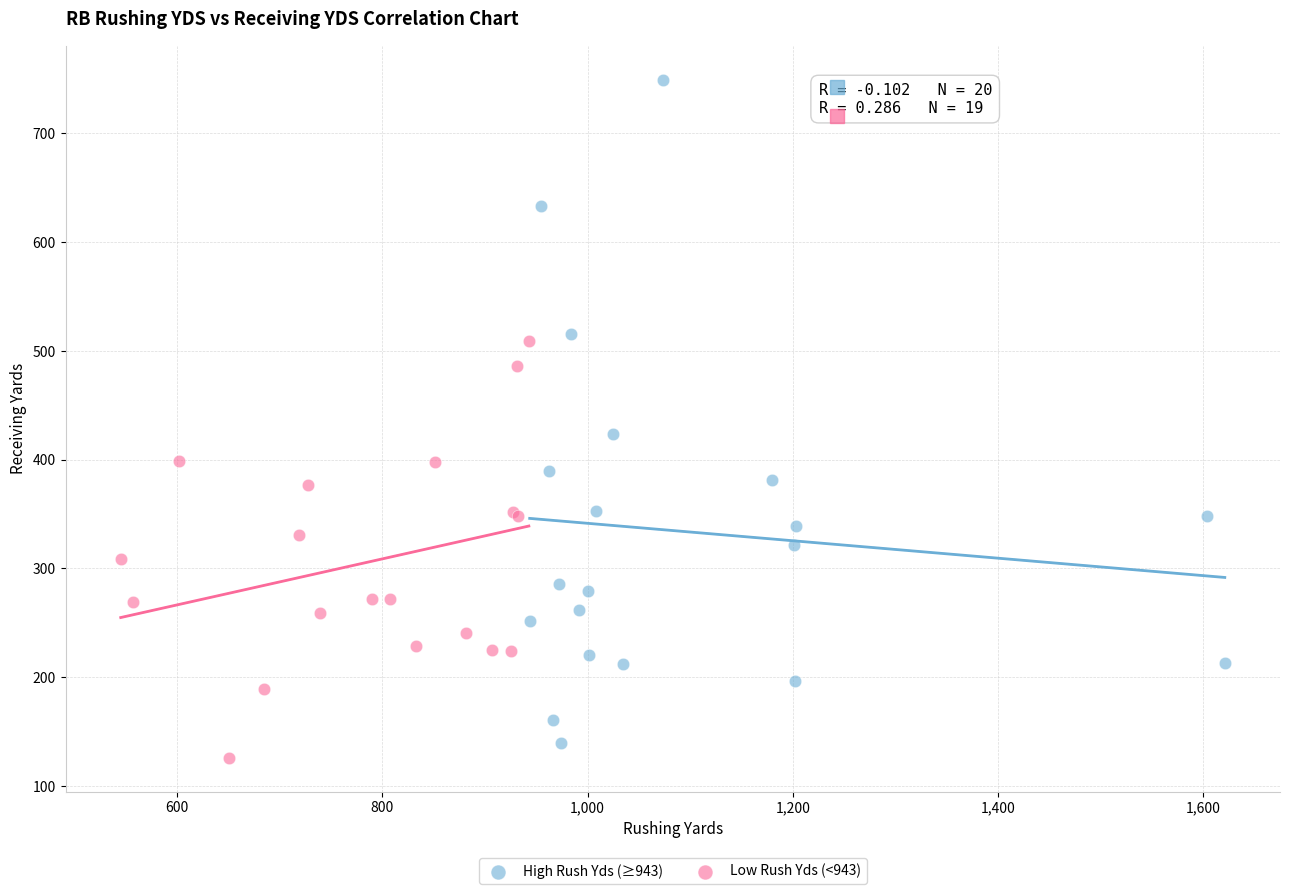

Which series reaches the maximum Y coordinate?

High Rush Yds (≥943)